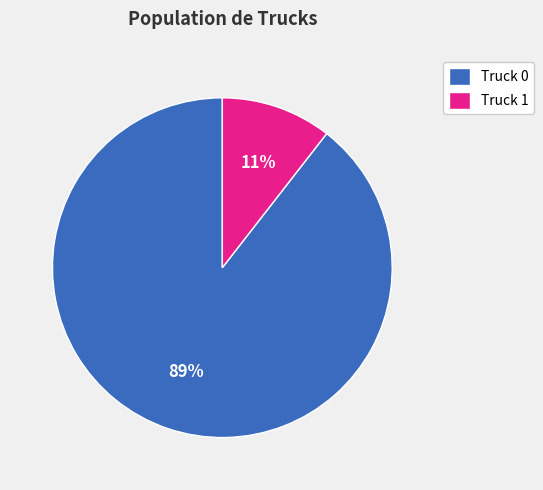

Which category accounts for the majority?

Truck 0